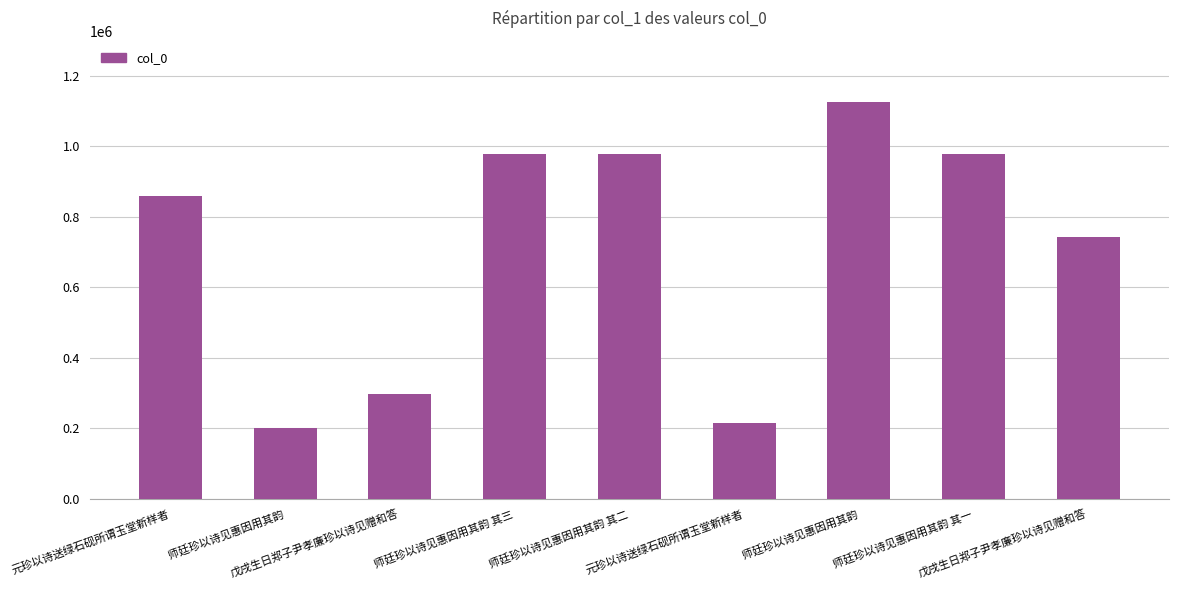

Count the number of categories in the chart.

9